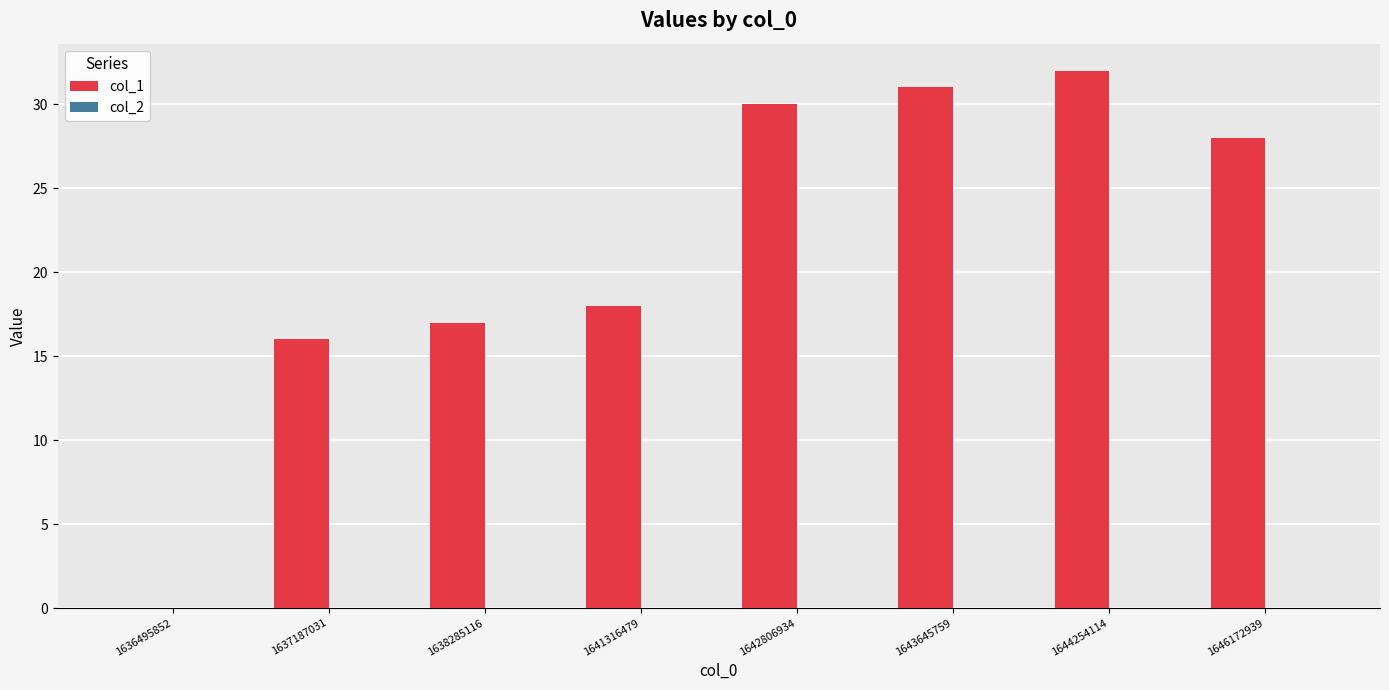

What is the sum of all values?

172